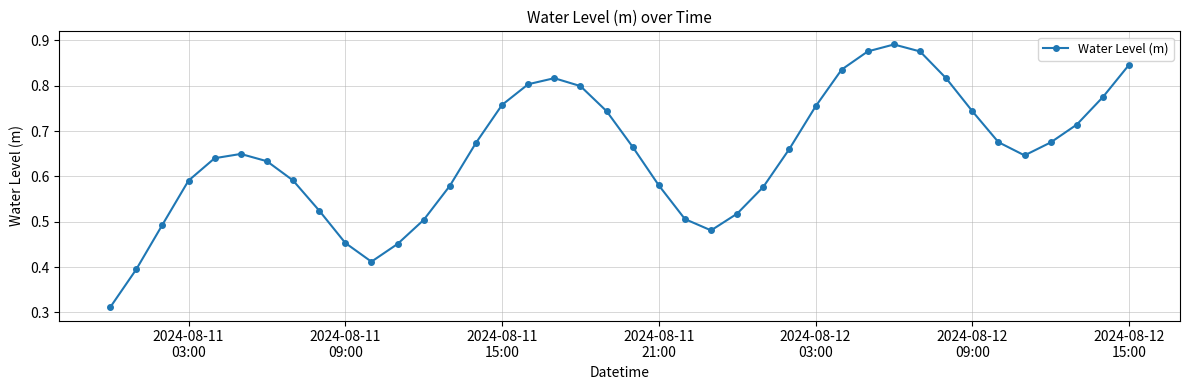

How many lines are shown in the chart?

1